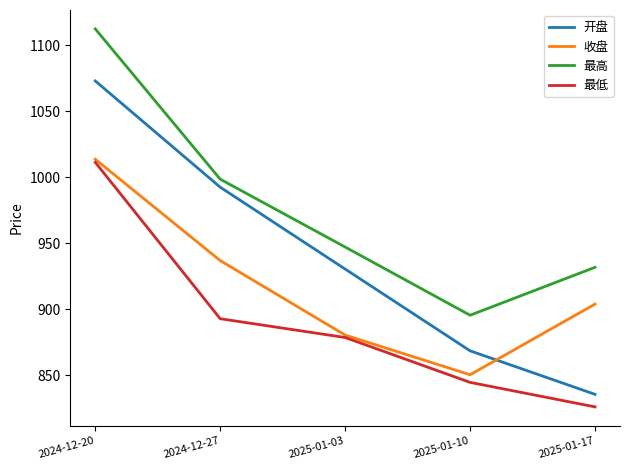

Which category has the highest value in the 开盘 series?

2024-12-20